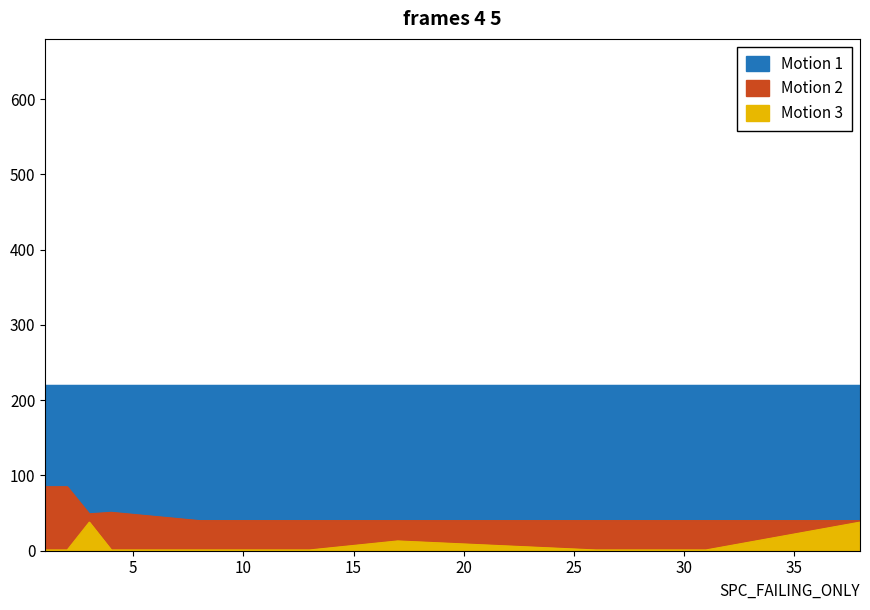

At which category does SPC_SPACE reach its first local peak?

4